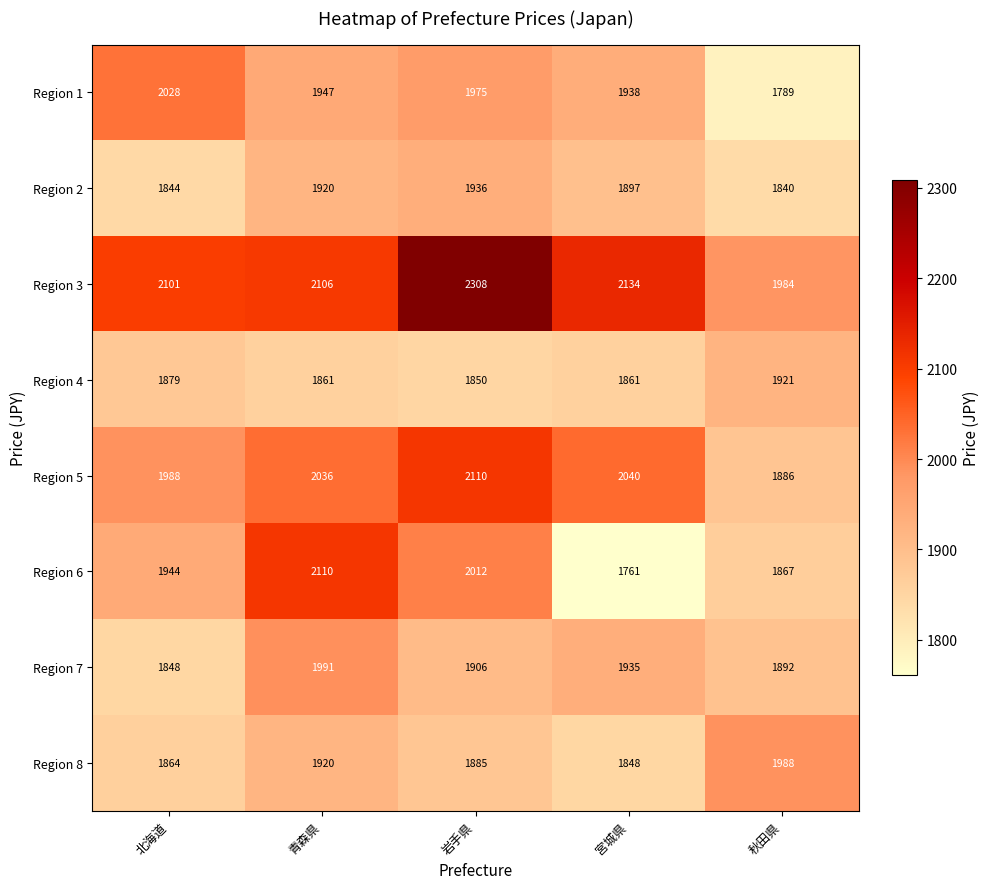

What is the sum of all Region 2 values?

9437